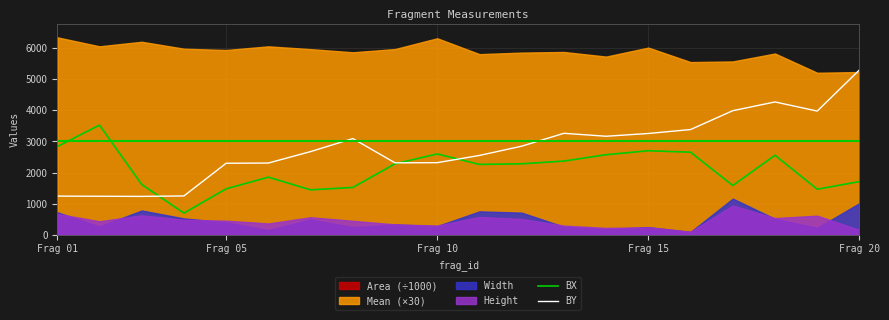

How many data points in BY are above 2849?

9